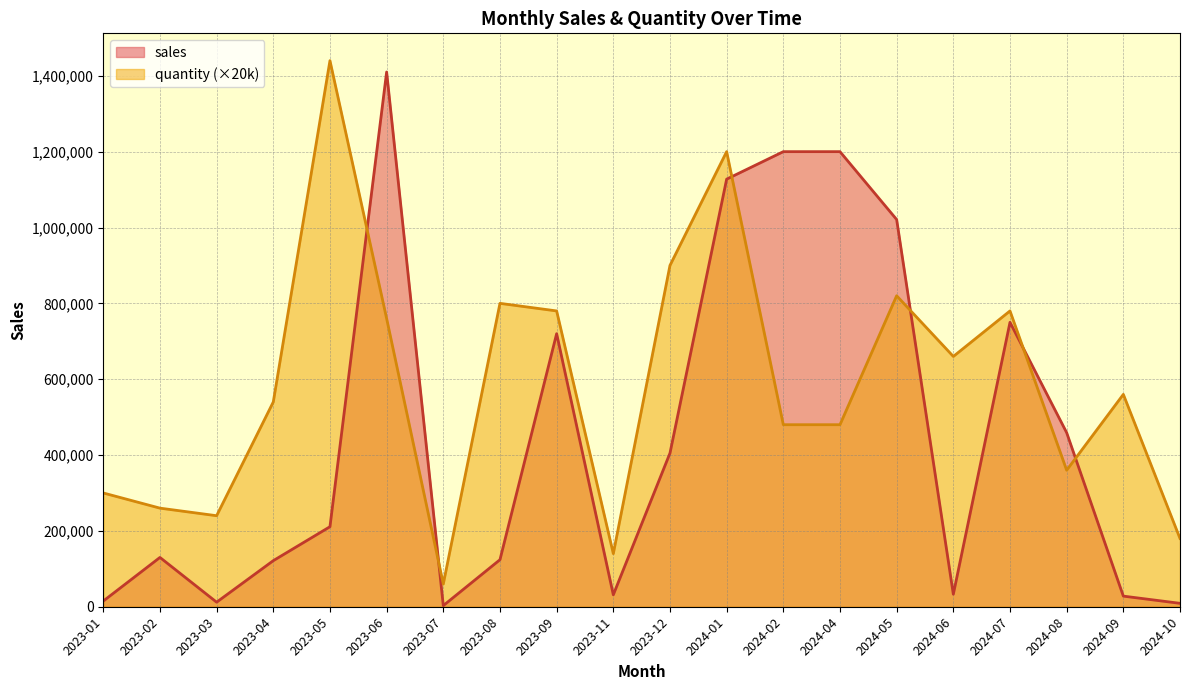

After their last crossing, which series has the higher values: quantity (×20k) or sales?

quantity (×20k)